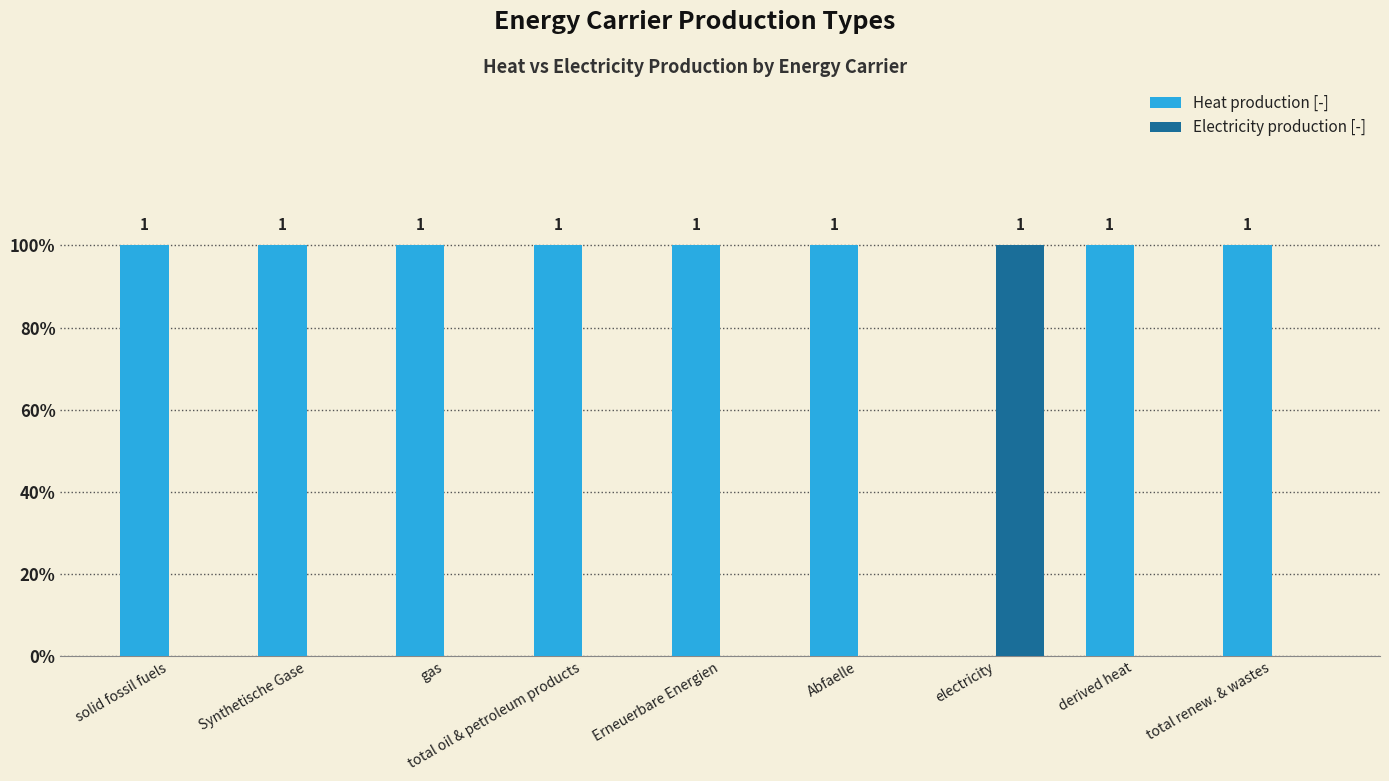

What are all the series names shown in the legend?

Heat production [-], Electricity production [-]